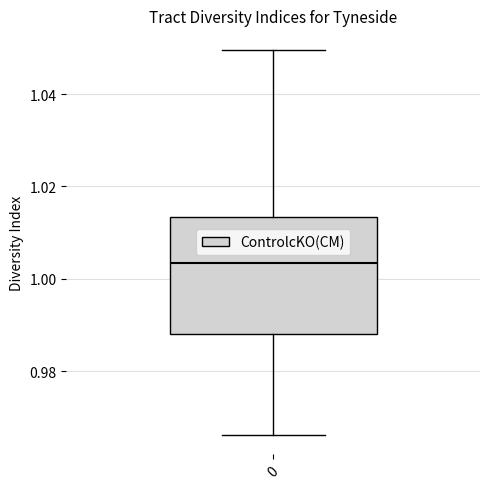

Where does the median line of the box at x = 0 sit on the y-axis? The values are not printed on the chart, so give them approximately, as read against the axis.

1.004